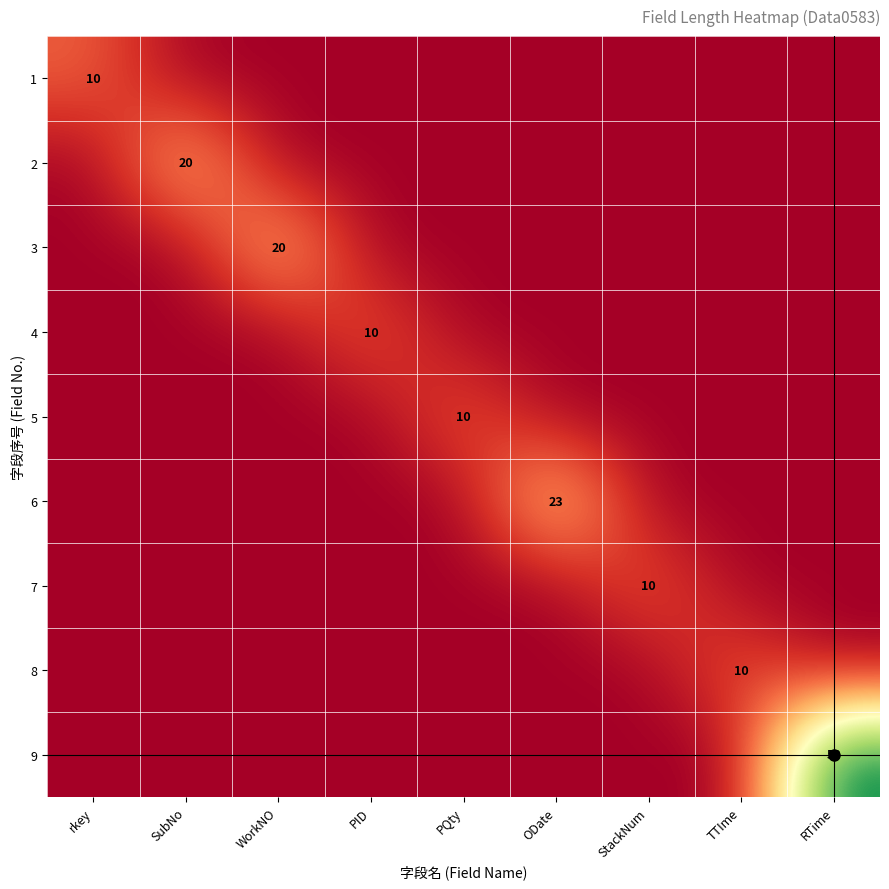

The 8 series shows 10 at TTIme. True or false?

True